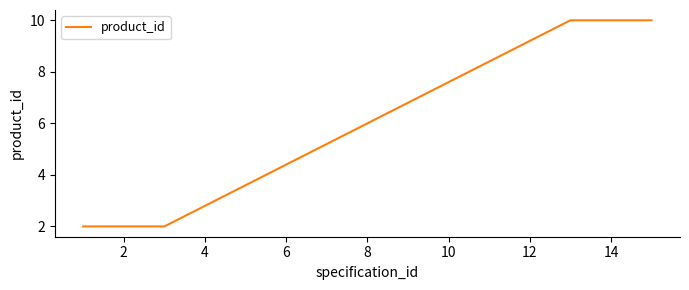

What is the difference between the maximum and minimum values?

8